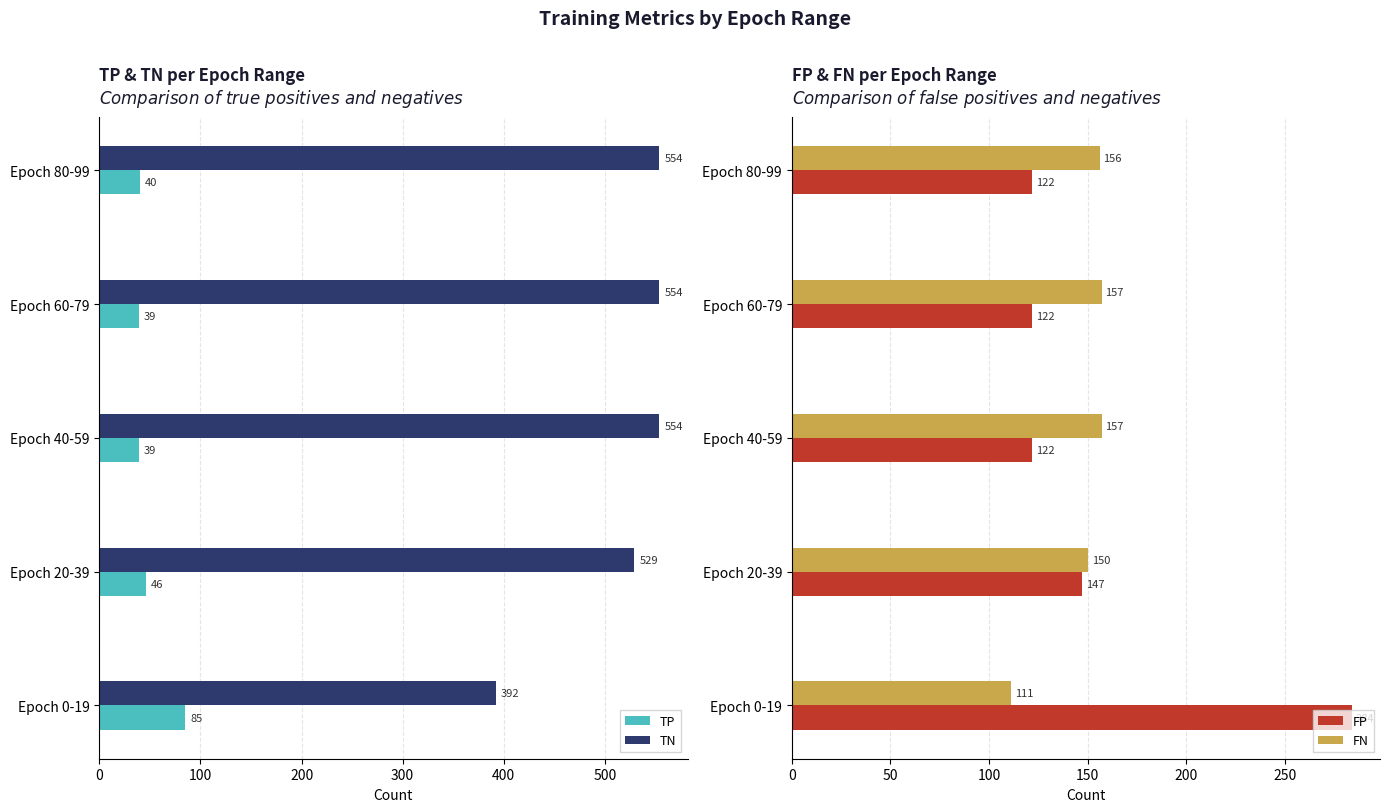

Where is FN nearest to the value 134?

Epoch 20-39